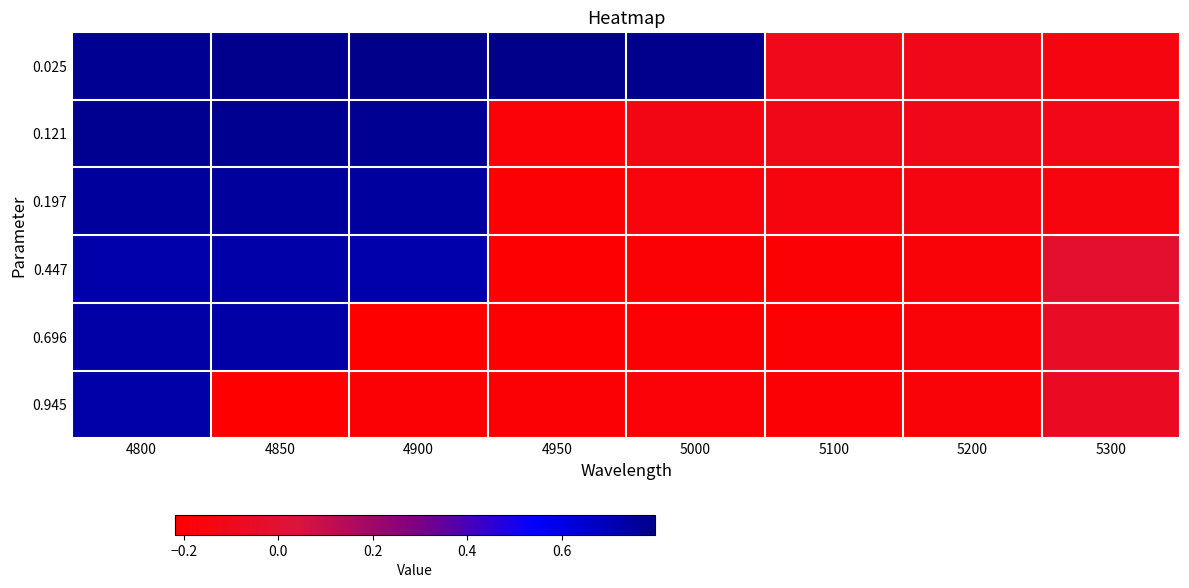

What is the spread (max minus min) of values at 4950?

1.0